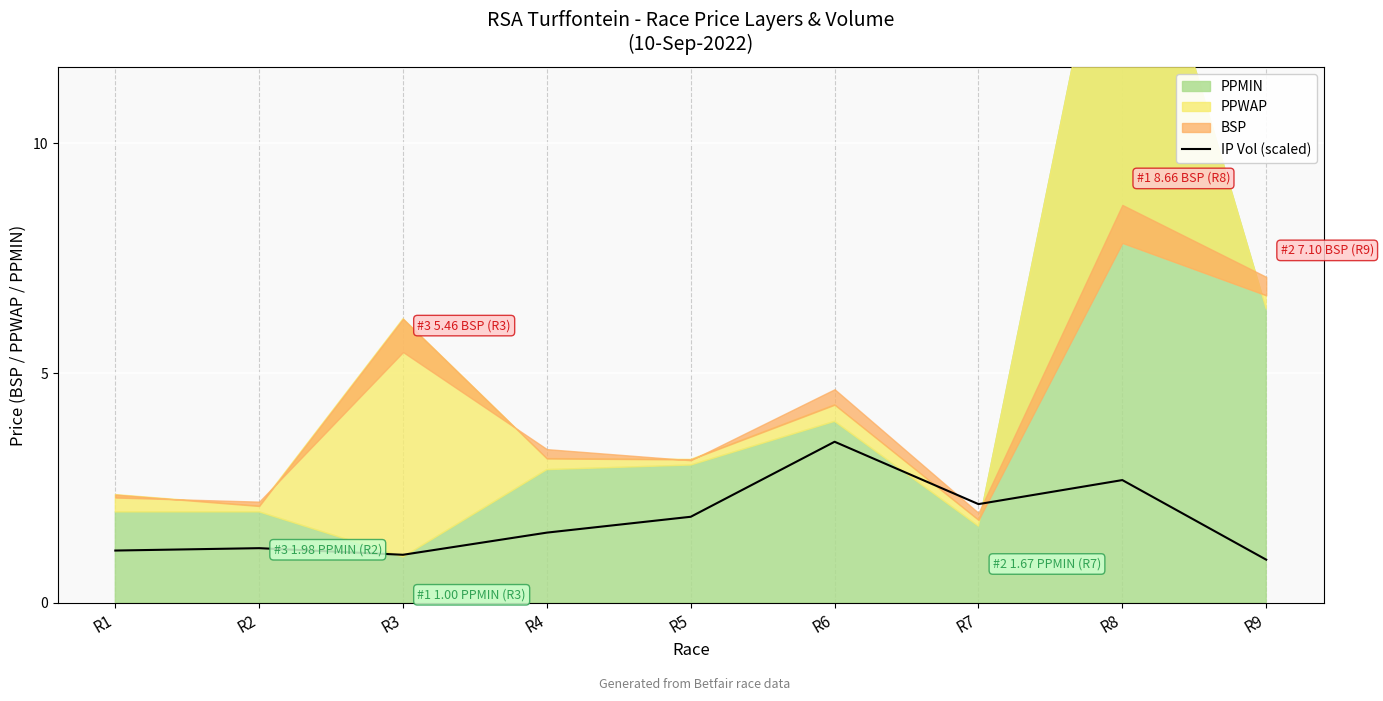

What is the maximum value for IP Vol (scaled)?

3.5